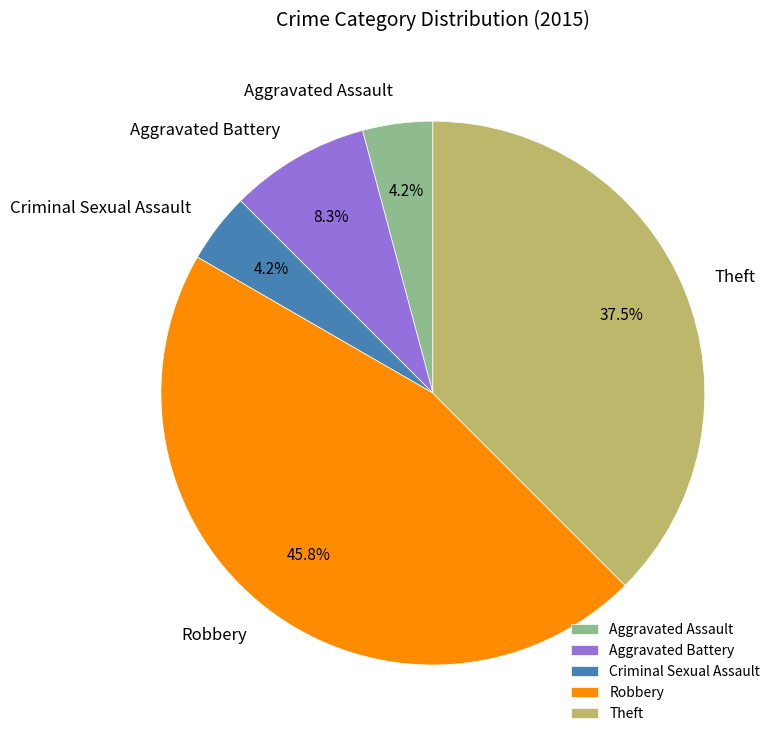

Is there any slice that represents more than half of the pie?

No